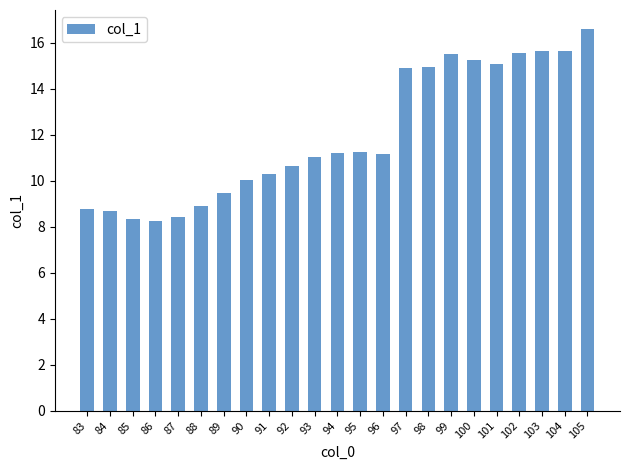

What value does the data have at 101?

15.1